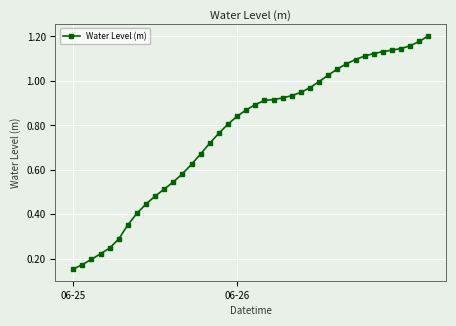

What is the sum of all values?

30.8